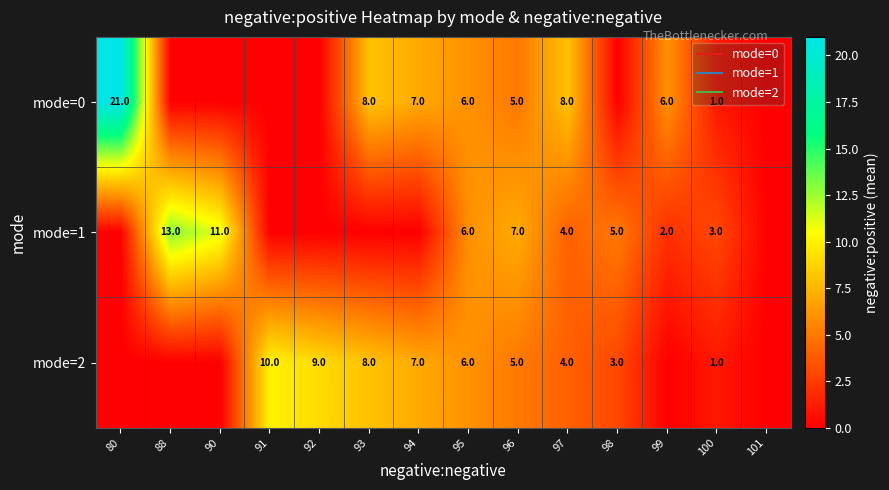

How many data points does each series have?

14